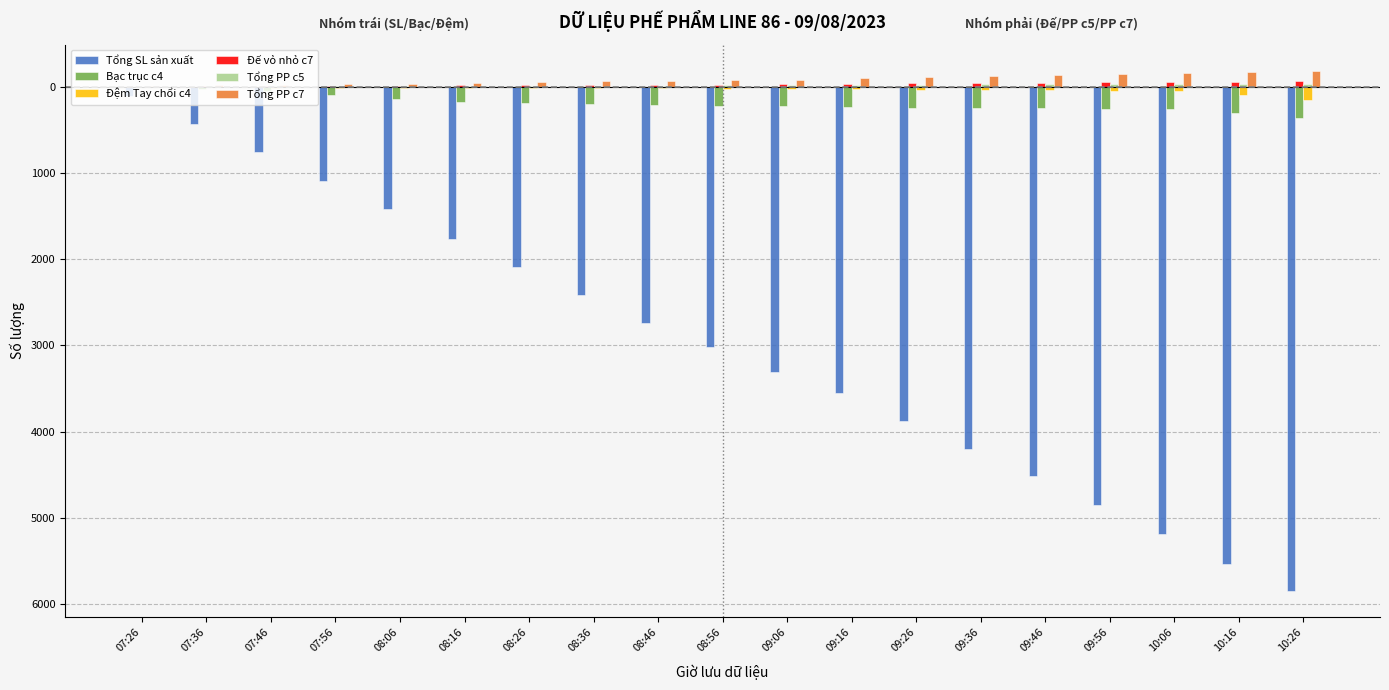

Does the chart contain stacked bars?

No